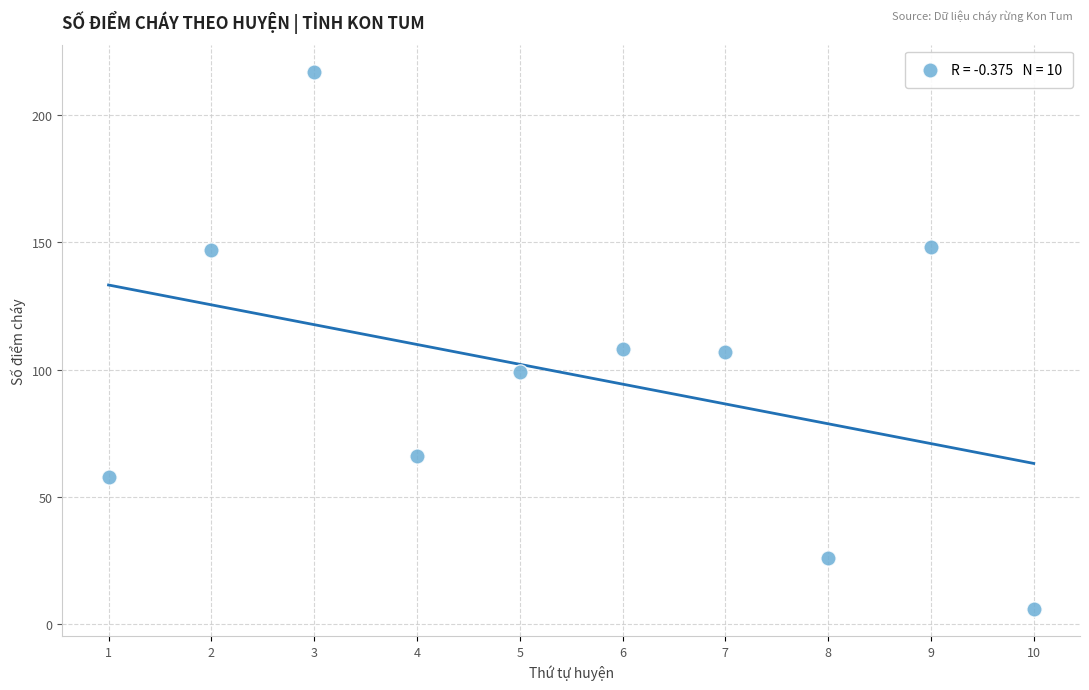

What is the average Y value?

98